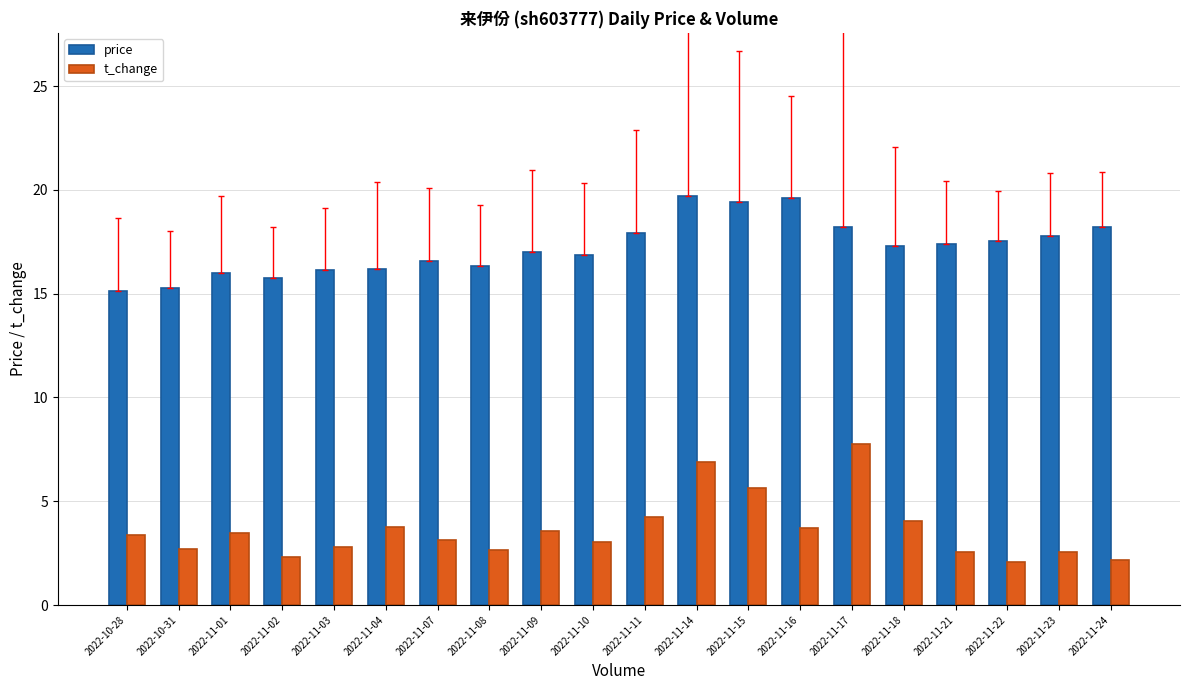

The value of t_change at 2022-11-03 is 2.8. True or false?

True